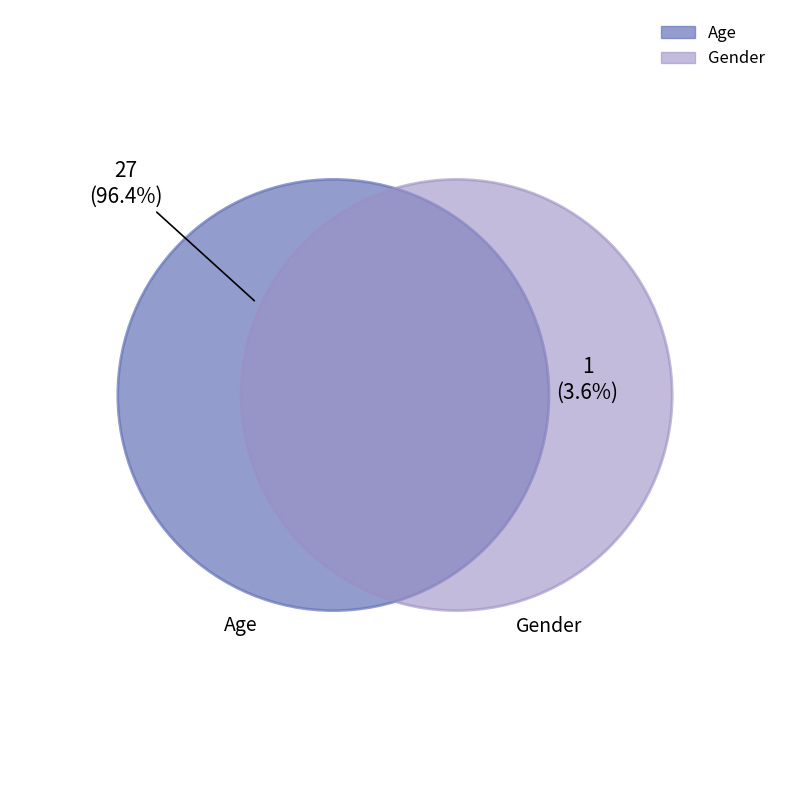

Which slice is the smallest?

Gender